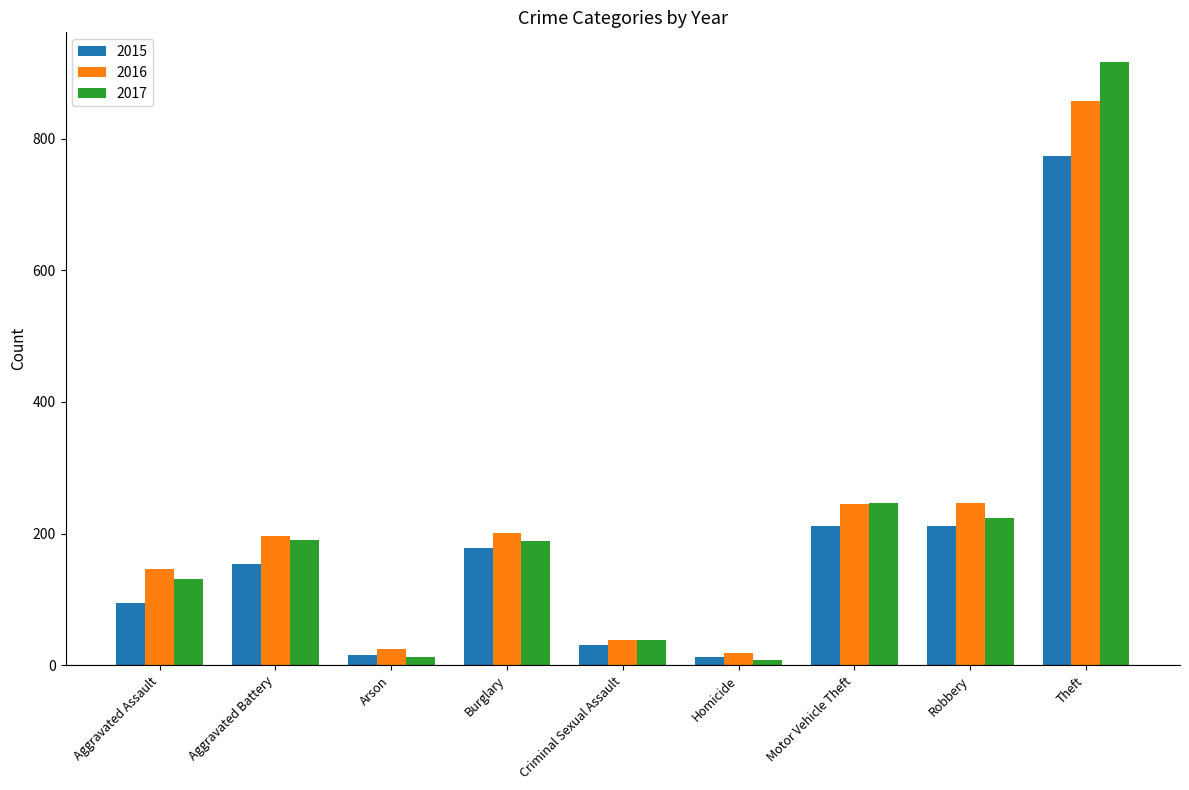

What is the difference between the maximum and minimum values in the 2015 series?

761